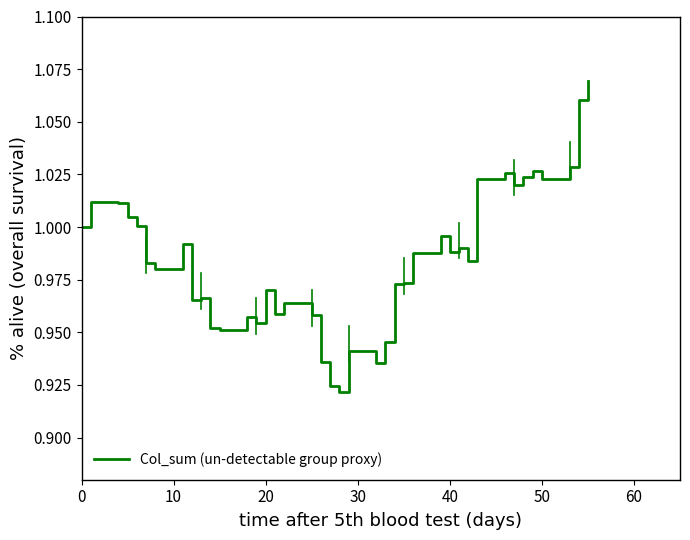

True or false: the data has more than 1 interior local peaks.

True